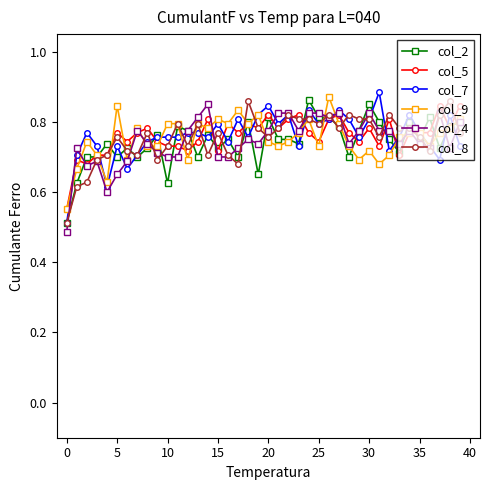

At how many categories does at least one series exceed 0?

40